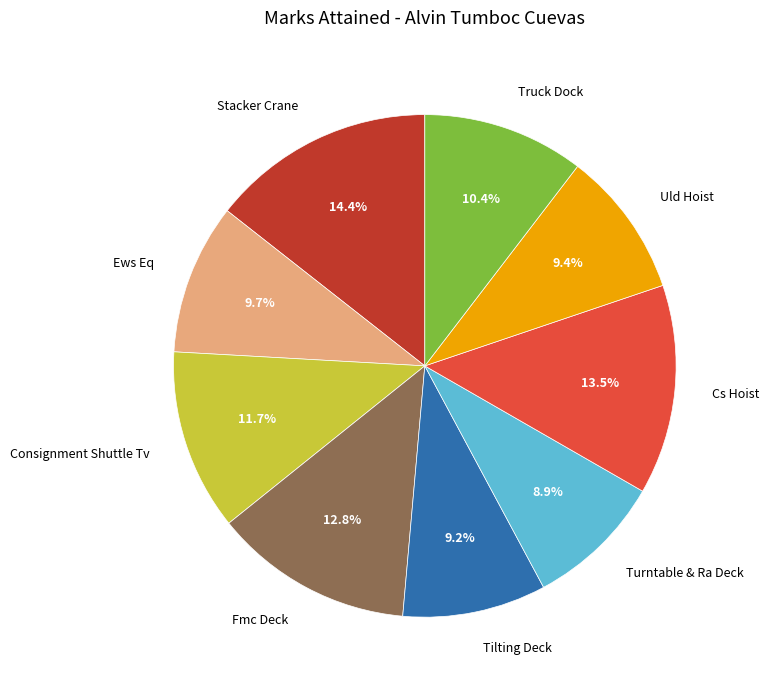

What is the largest slice in the pie chart?

Stacker Crane